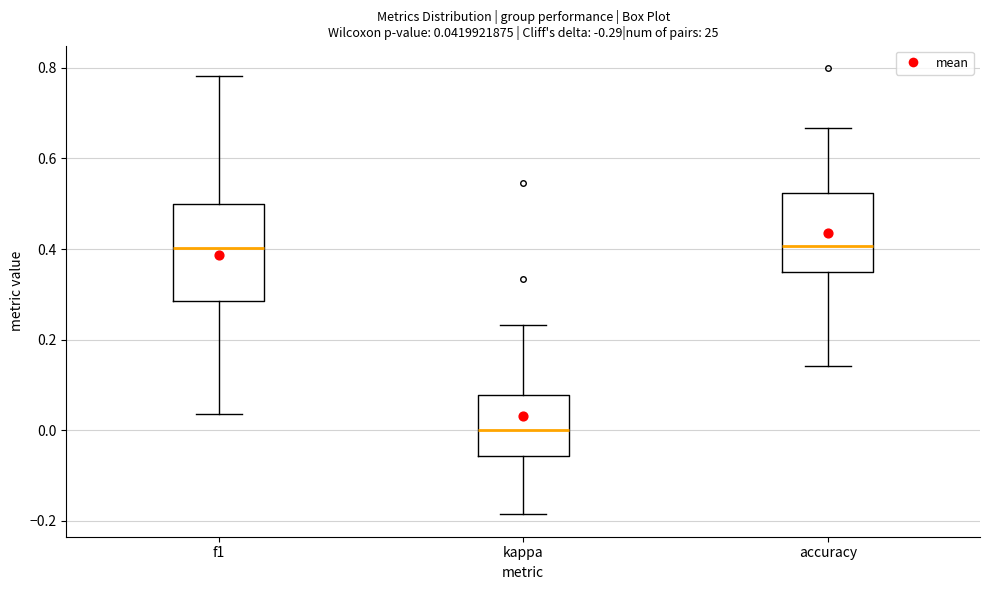

Comparing the boxes themselves (not the whiskers), which one is the tallest?

f1